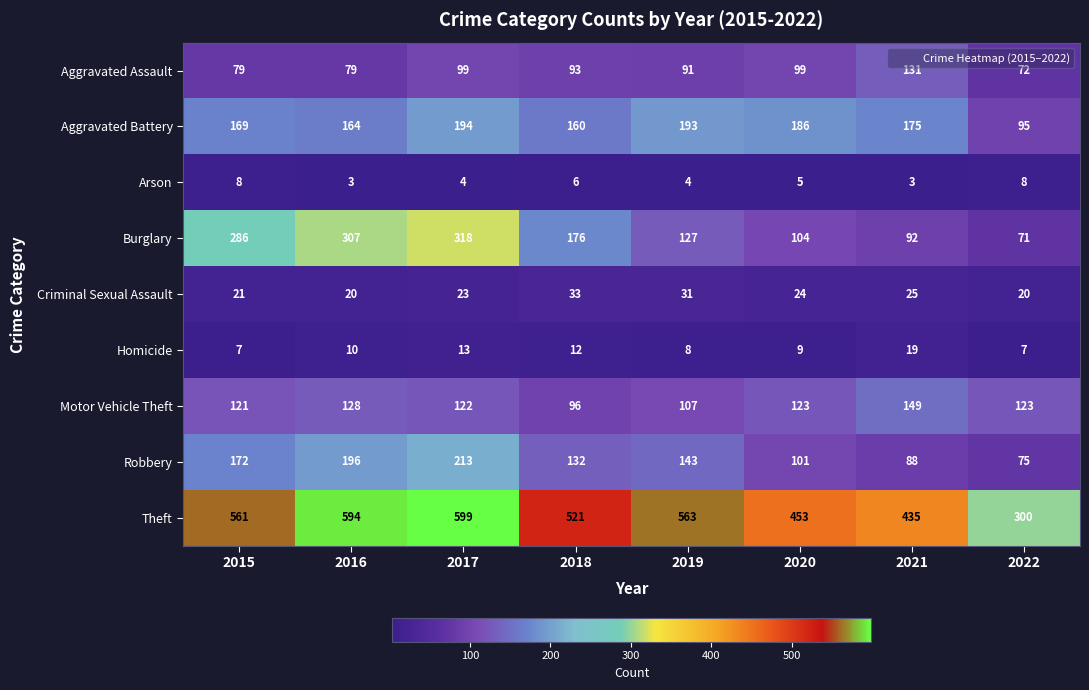

What is the difference between the second highest and minimum values in the Criminal Sexual Assault series?

11